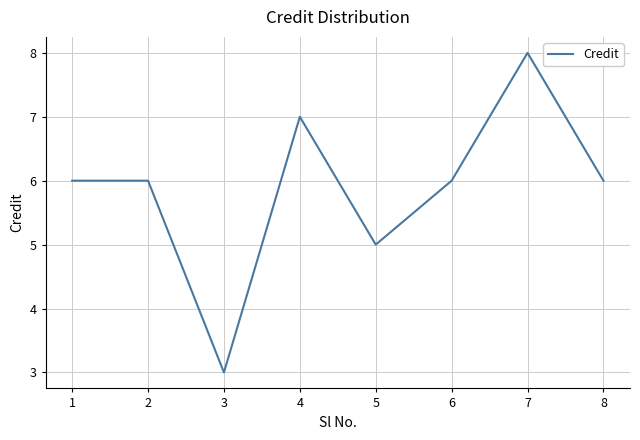

Reading right to left, list all the values displayed in this chart.

8=6	7=8	6=6	5=5	4=7	3=3	2=6	1=6